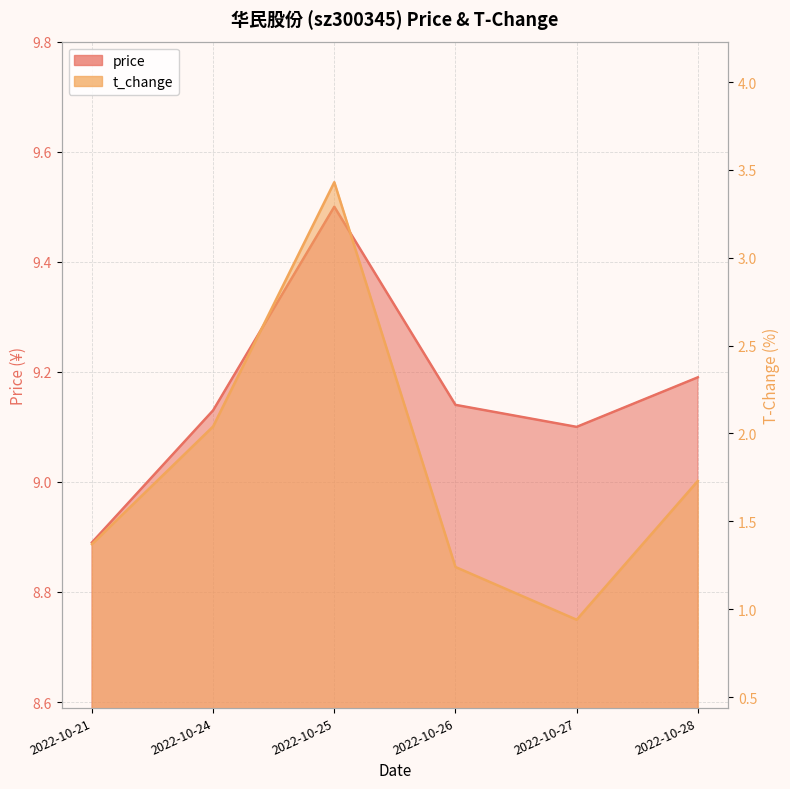

At which label is t_change closest to 2?

2022-10-24